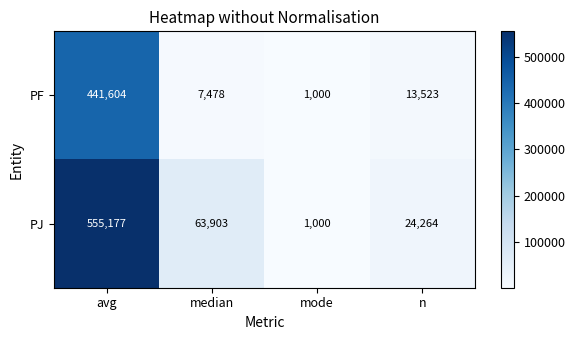

True or false: PJ has a value of 372277 at avg.

False